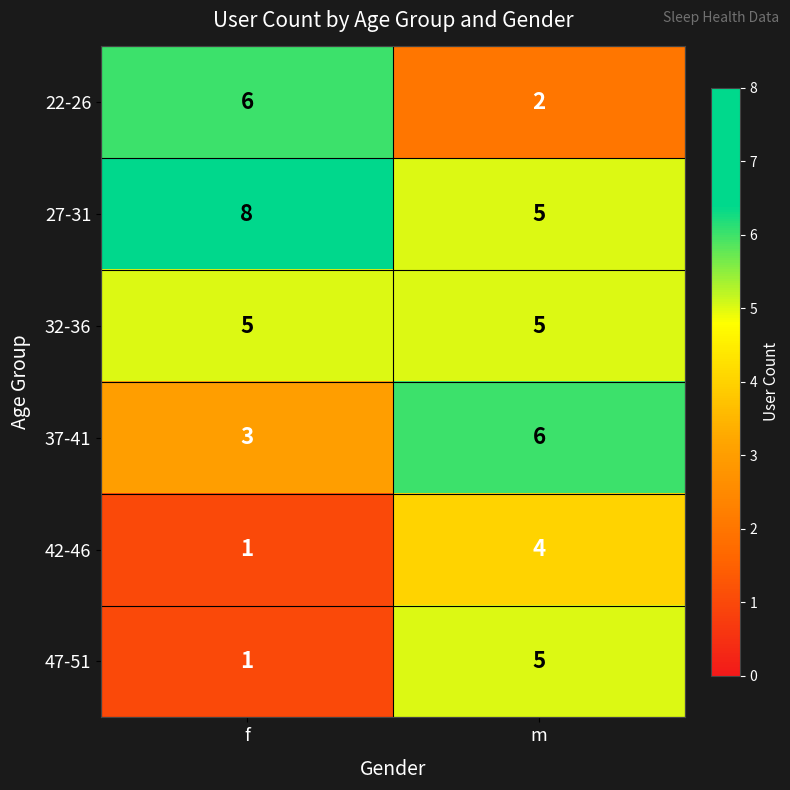

Which category has the lowest value across all series?

f